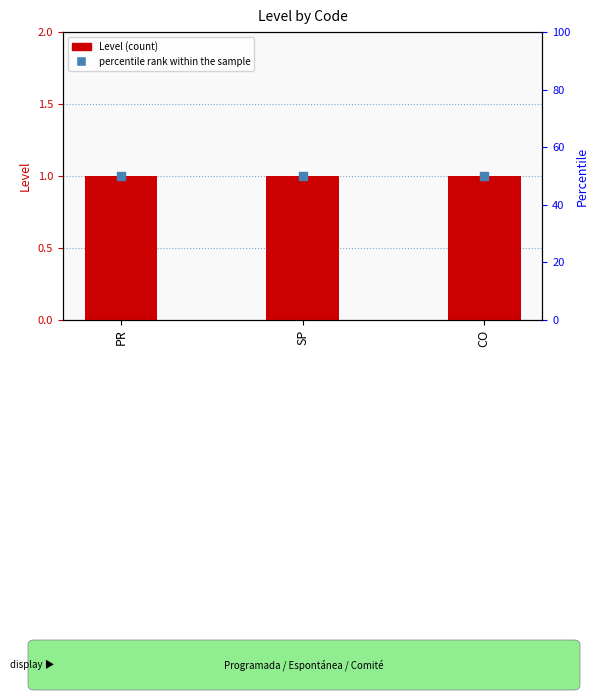

Which series has the largest Y range (max minus min)?

Level